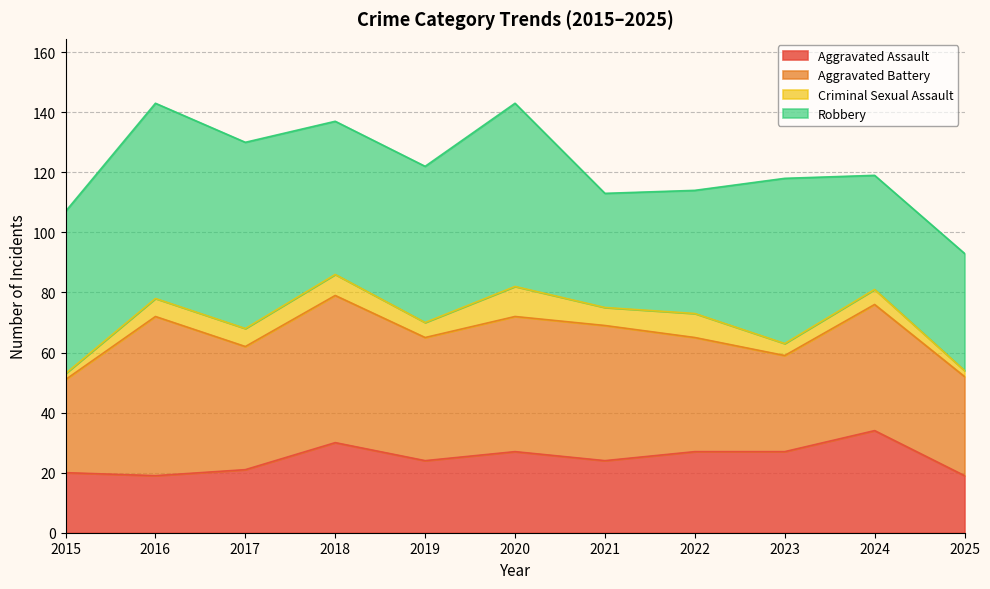

What is the spread (max minus min) of values at 2020?

51